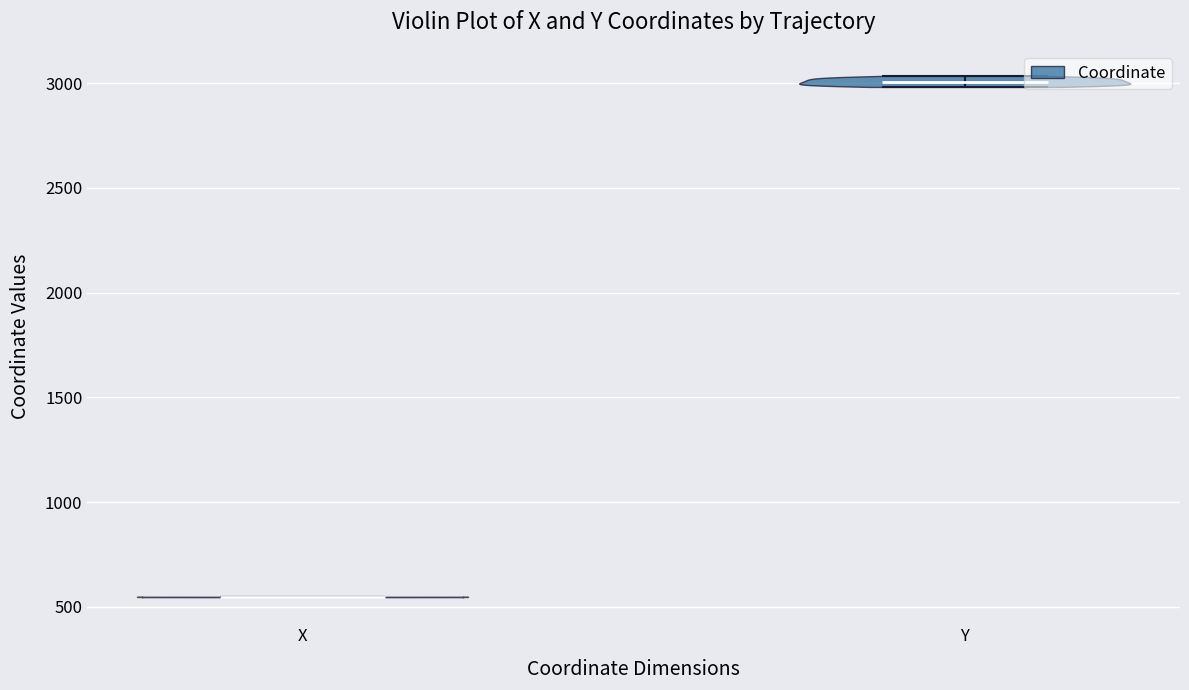

Reading left to right, read every violin against the y-axis: where its median line is, and the lowest and highest points it reaches. The values are not printed on the chart, so give them approximately, as read against the axis.

X: median line 550, lowest point 550, highest point 550
Y: median line 3000, lowest point 3000, highest point 3050